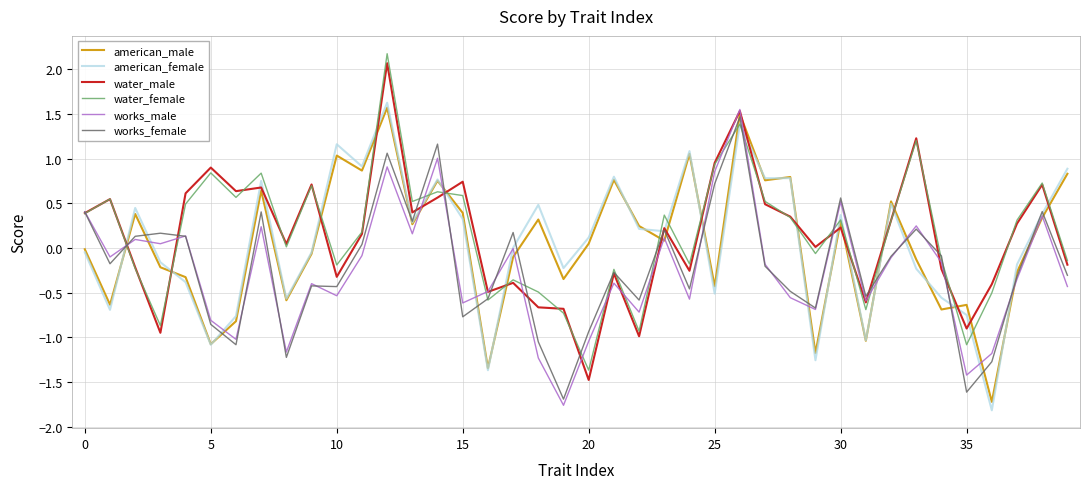

What is the maximum value shown in the chart?

2.2